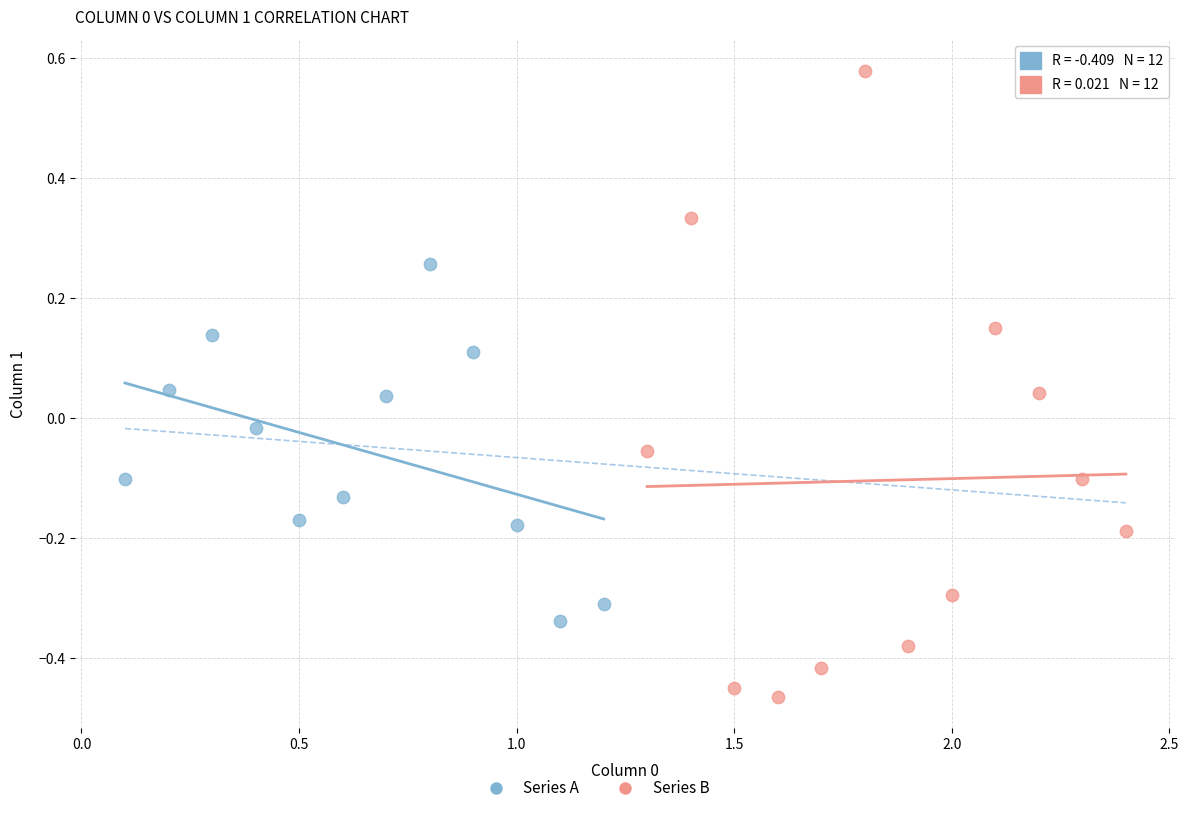

Which series reaches the minimum Y coordinate?

Series B